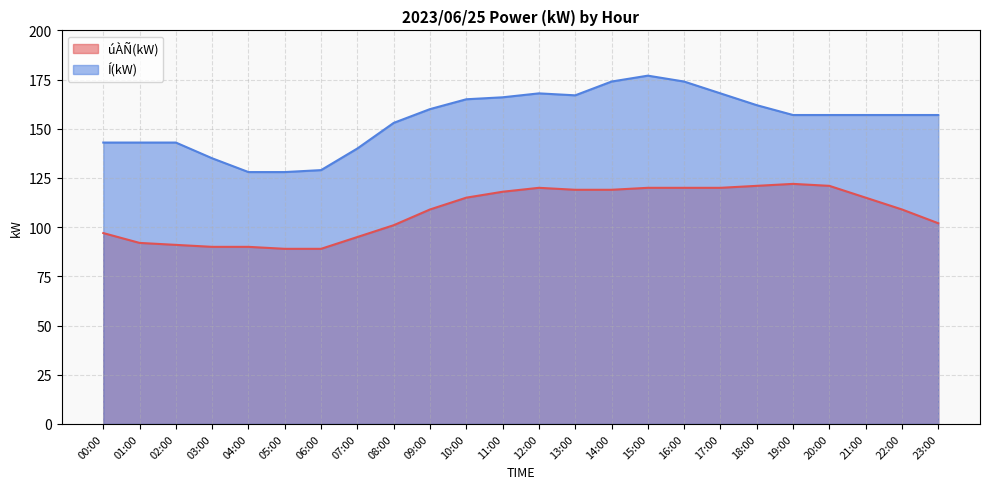

Reading left to right, extract all data points from this chart.

úÀÑ(kW): 97	92	91	90	90	89	89	95	101	109	115	118	120	119	119	120	120	120	121	122	121	115	109	102
Í(kW): 143	143	143	135	128	128	129	140	153	160	165	166	168	167	174	177	174	168	162	157	157	157	157	157